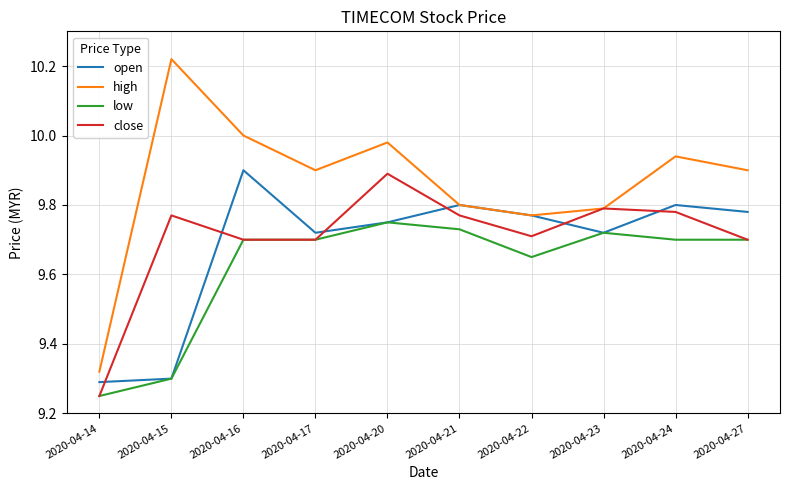

Does the chart display data point markers on the line(s)?

No